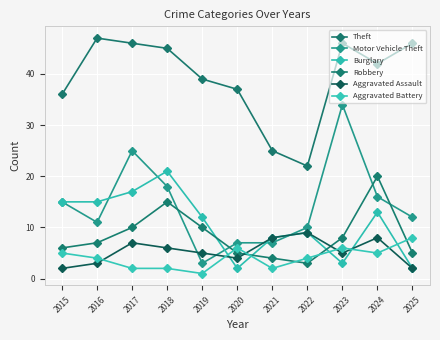

How many lines are shown in the chart?

6